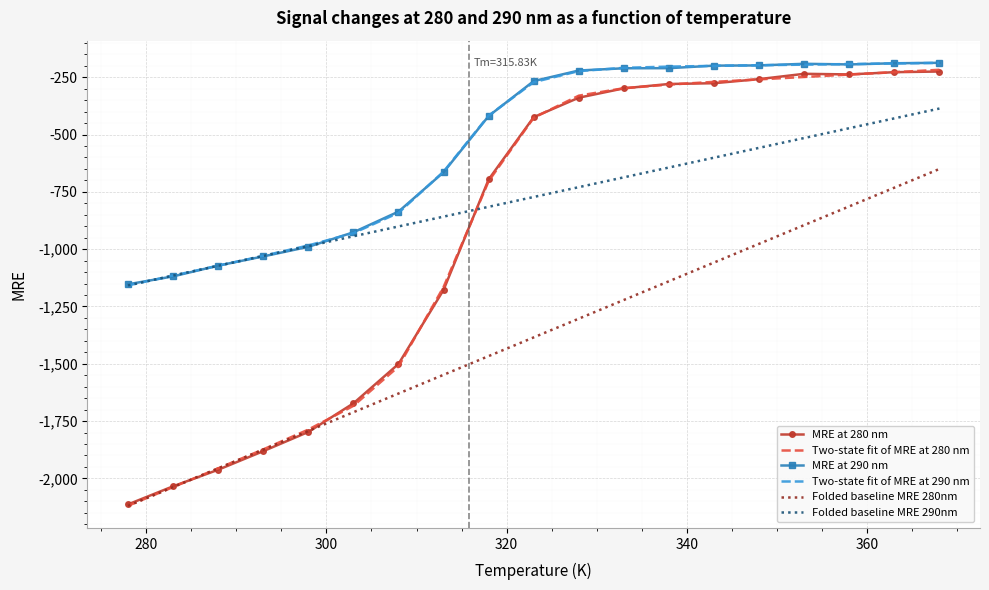

What is the difference between the maximum and minimum values in the Two-state fit of MRE at 280 nm series?

1902.3